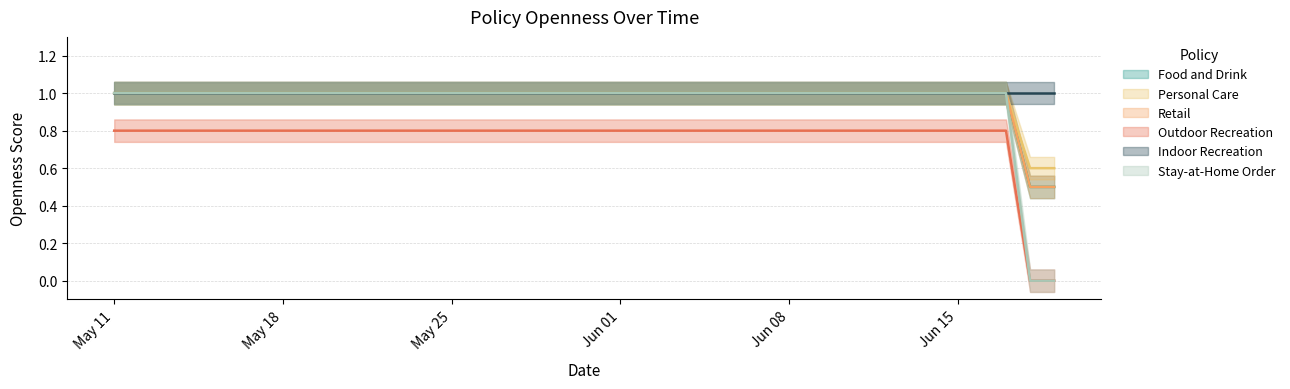

What are all the series names shown in the legend?

Food and Drink, Personal Care, Retail, Outdoor Recreation, Indoor Recreation, Stay-at-Home Order